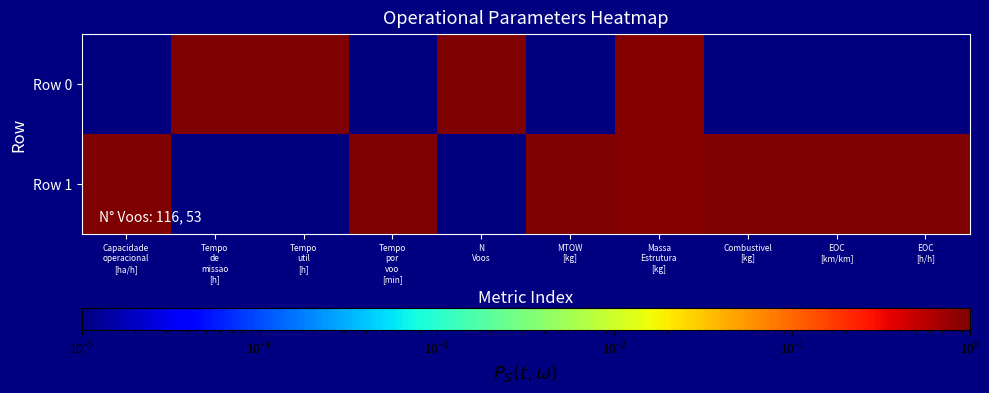

Rank the series at MTOW [kg] from highest to lowest value.

Row 1, Row 0